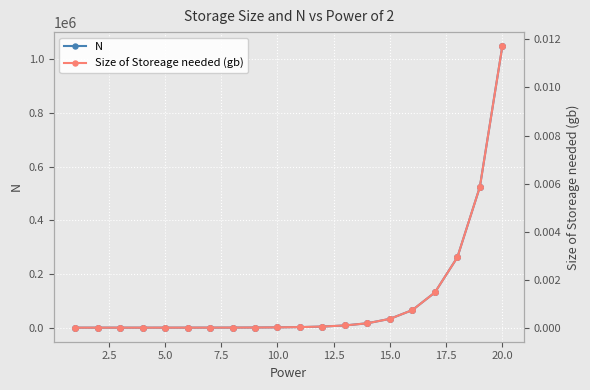

Is the value of N at 15 greater than the value of Size of Storeage needed (gb) at 19?

Yes